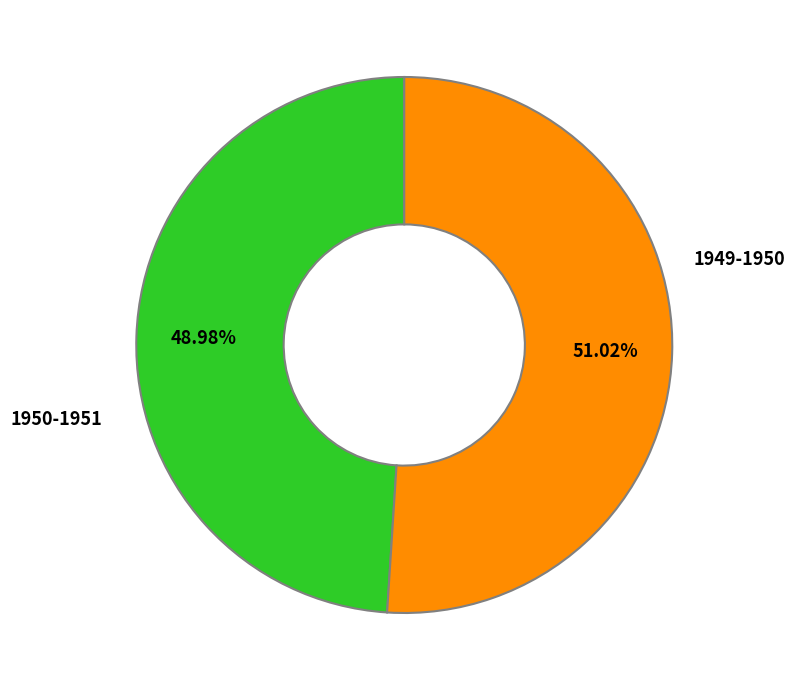

What percentage is the 1949-1950 slice, to the nearest percent?

49%